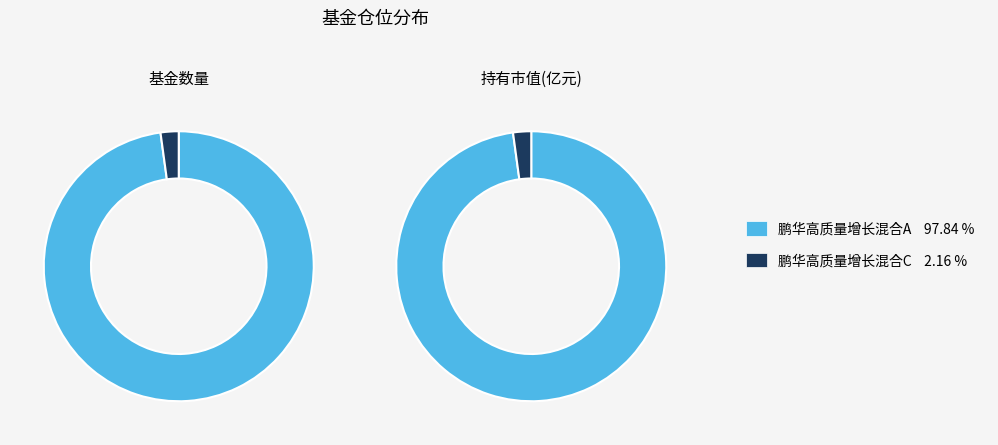

Rank the categories by value from lowest to highest.

鹏华高质量增长混合C, 鹏华高质量增长混合A